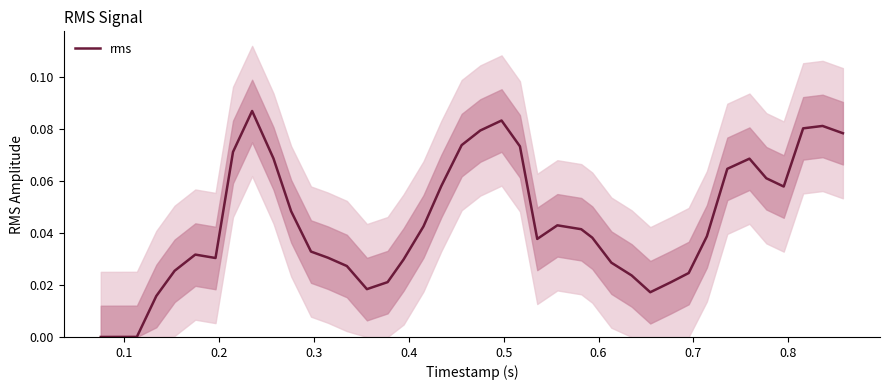

What position from the left is 17?

18